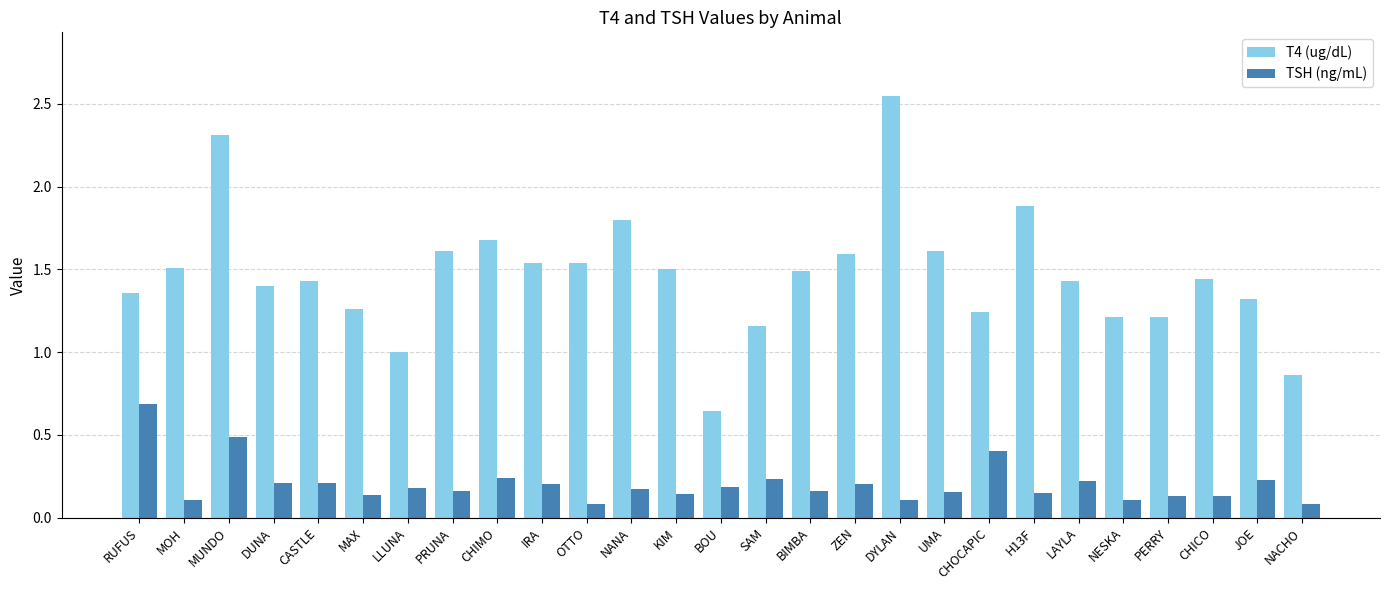

The TSH (ng/mL) series shows 0.1 at KIM. True or false?

True